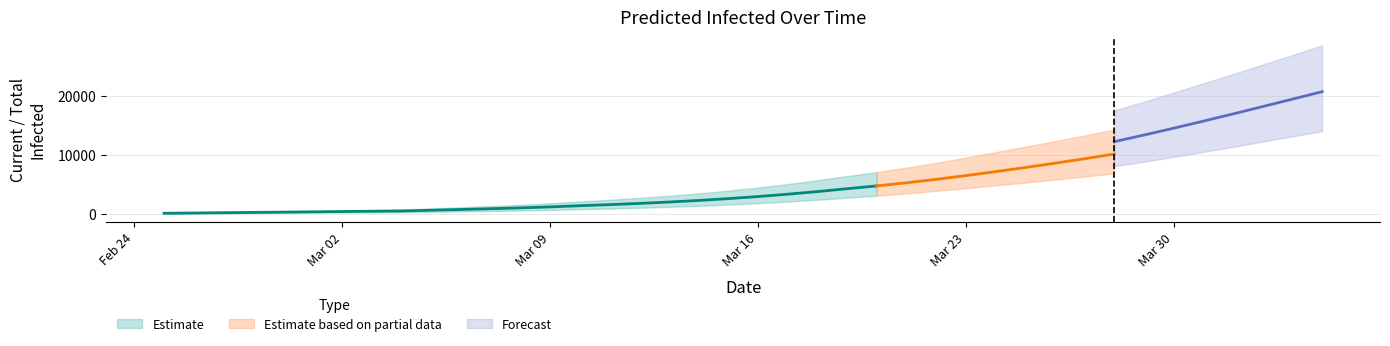

Read the total_mean value at 17, to the nearest 10.

2100